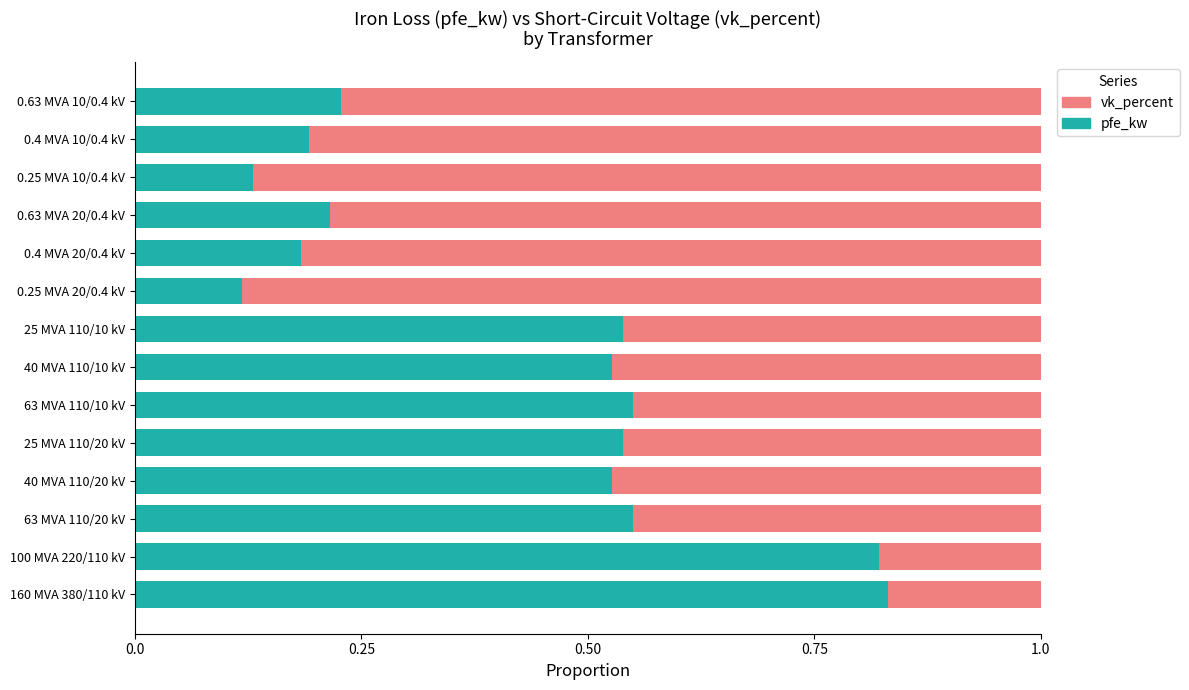

What is the sum of all pfe_kw values?

5.9